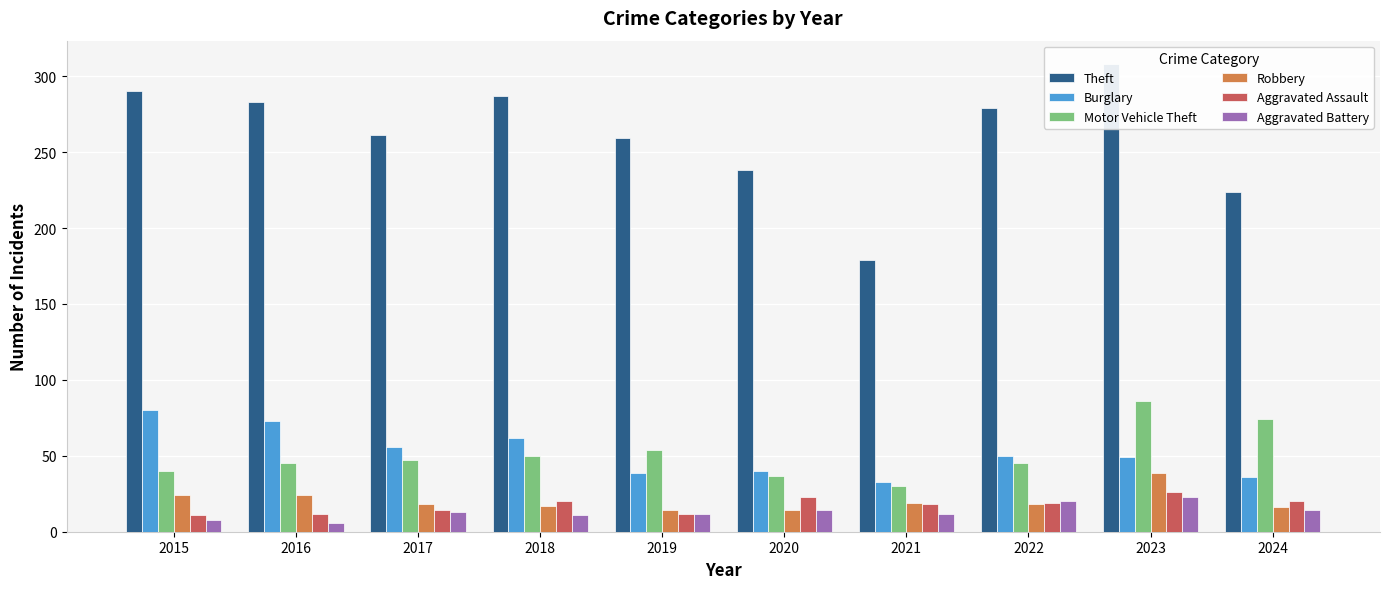

Rank the series at 2020 from highest to lowest value.

Theft, Burglary, Motor Vehicle Theft, Aggravated Assault, Robbery, Aggravated Battery